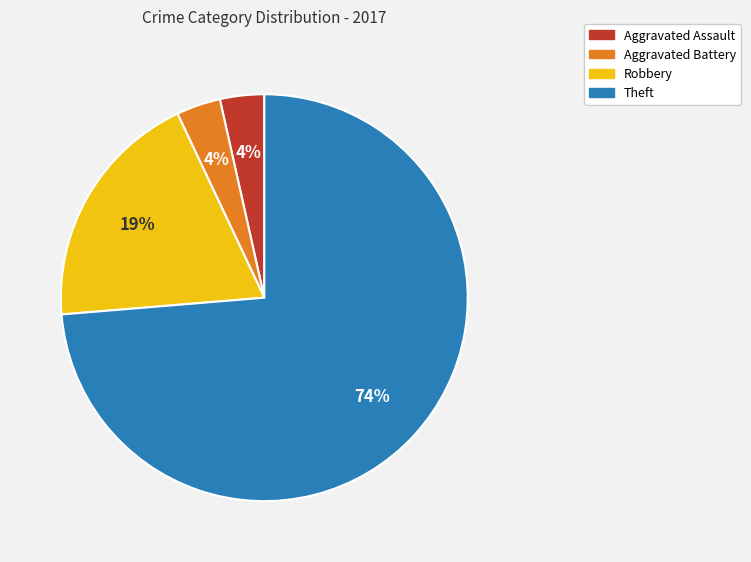

To the nearest percent, what is the combined percentage of Theft and Aggravated Assault?

77%